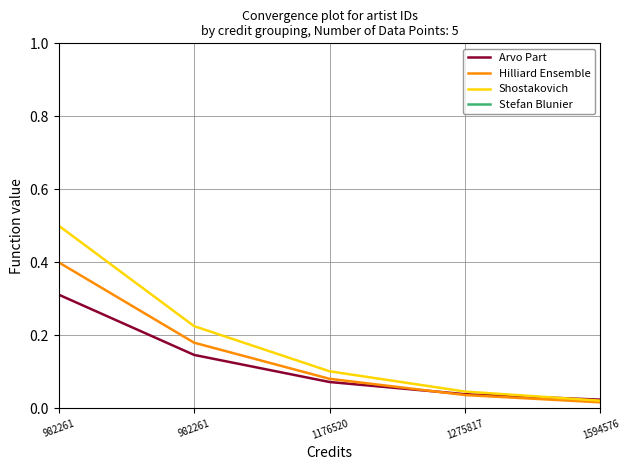

True or false: Hilliard Ensemble and Shostakovich intersect in this chart.

False